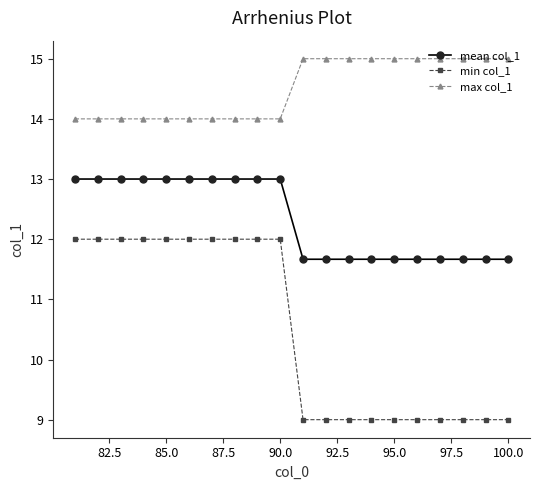

How many series are shown in this chart?

3